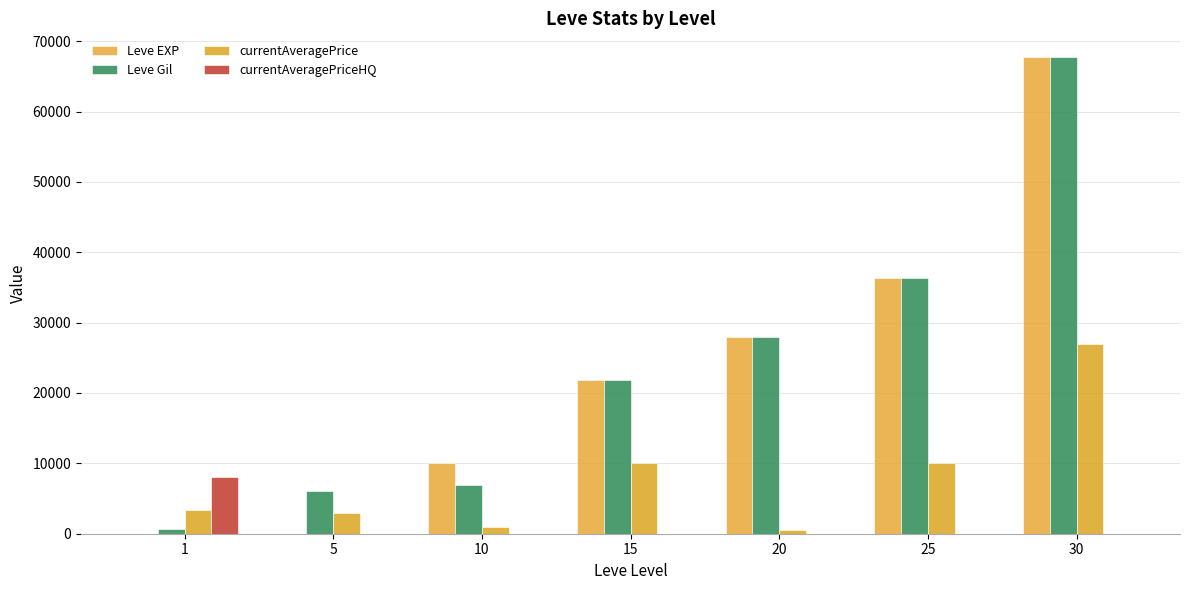

The value of Leve Gil at 25 is 22201. True or false?

False